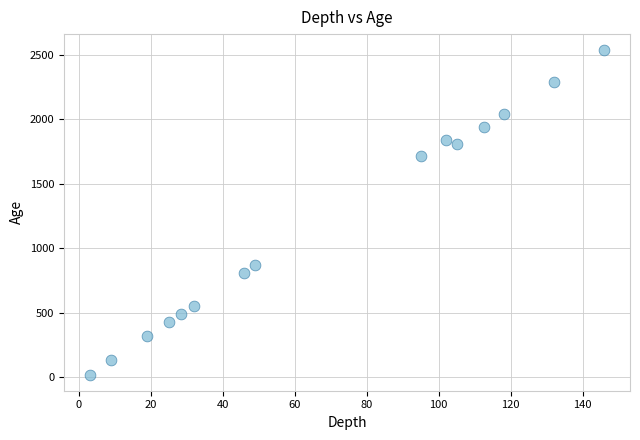

What is the range of Y values (max minus min)?

2512